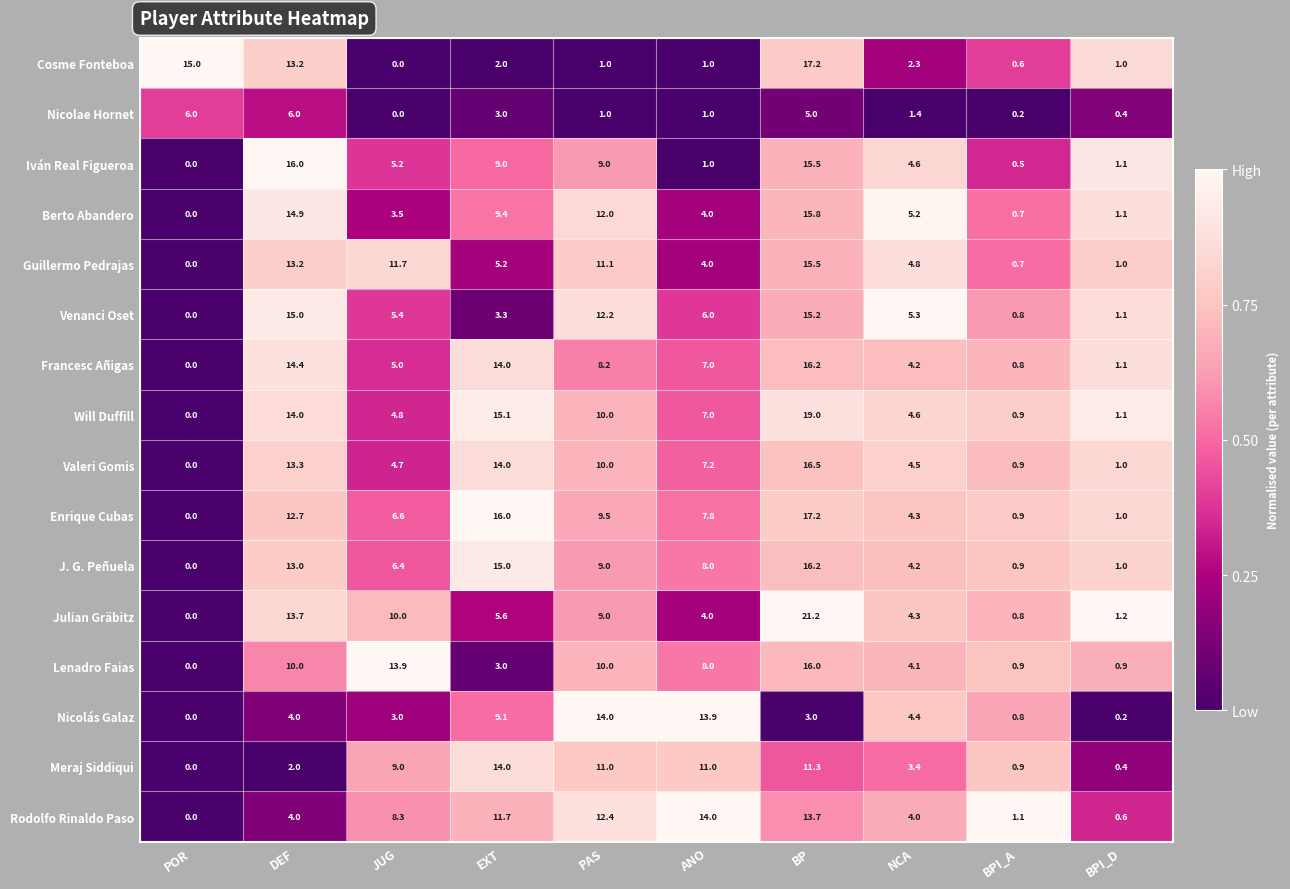

What is the difference between the Will Duffill values at BPI_D and ANO?

5.9